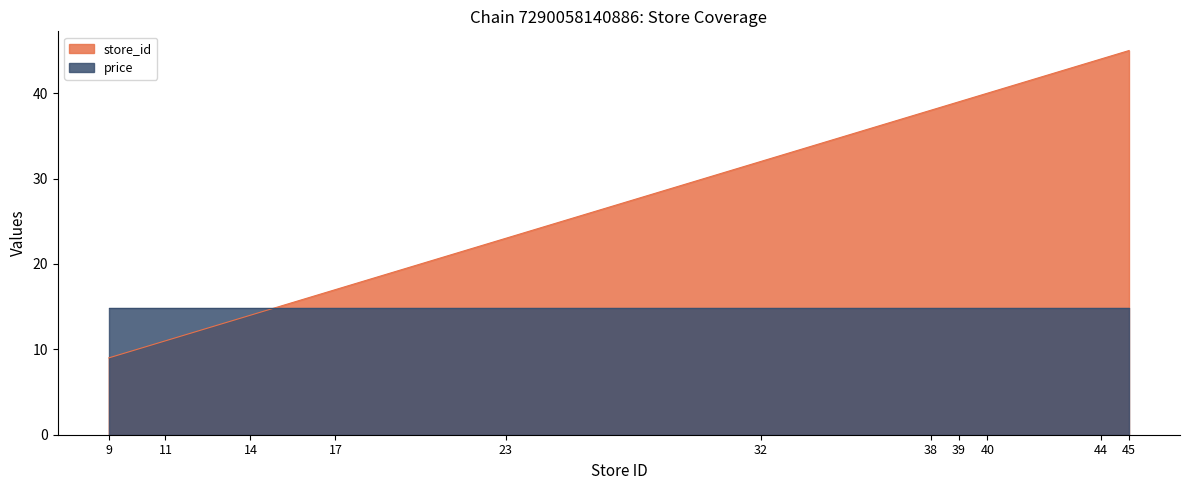

What is the sum of the values at 44 and 38?

82